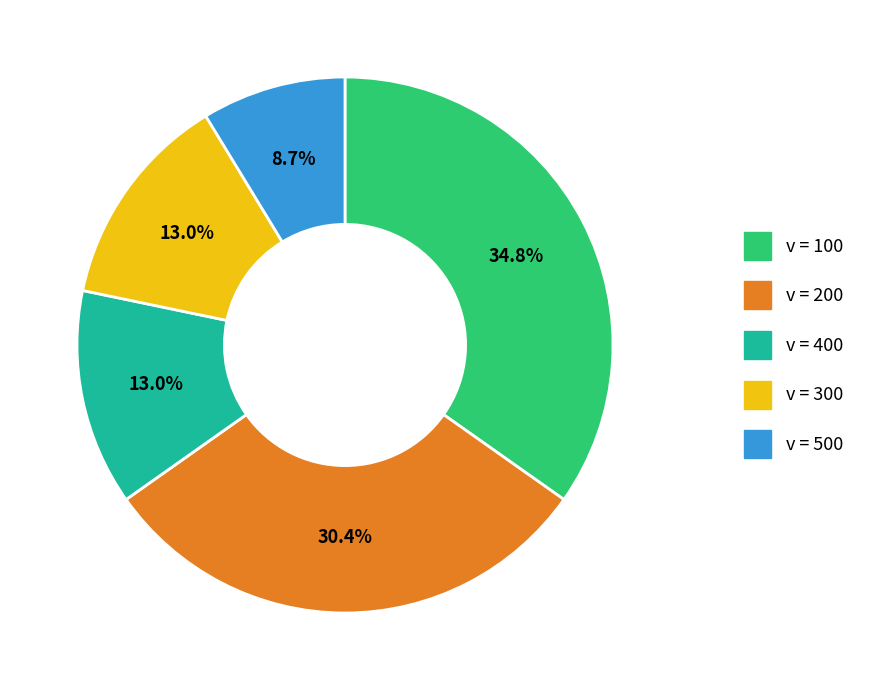

To the nearest percent, what is the average slice percentage?

20%